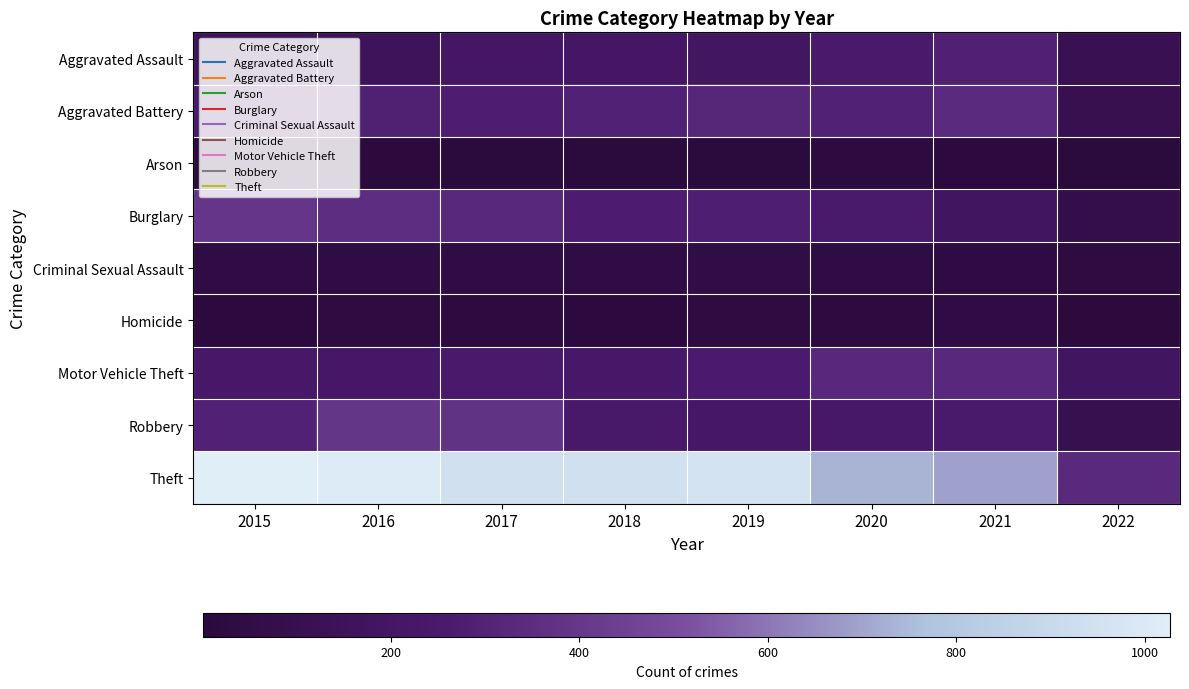

Rank the series at 2019 from highest to lowest value.

Theft, Aggravated Battery, Burglary, Motor Vehicle Theft, Robbery, Aggravated Assault, Criminal Sexual Assault, Homicide, Arson